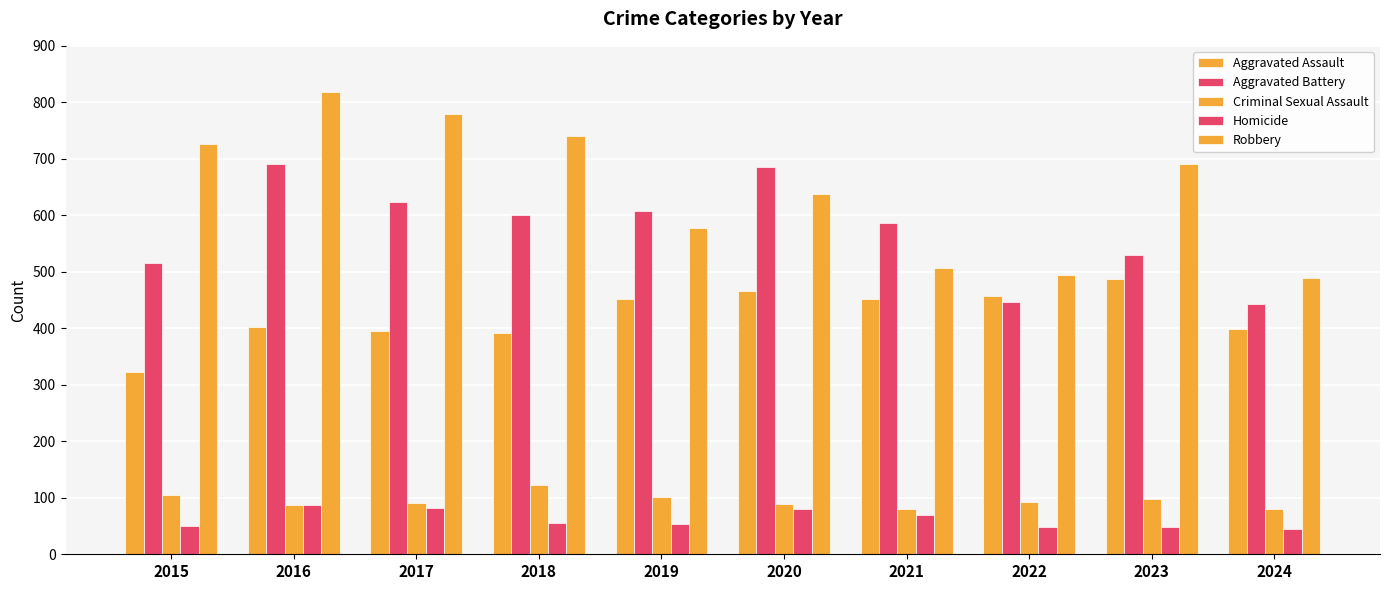

How many bars are there in each group?

5